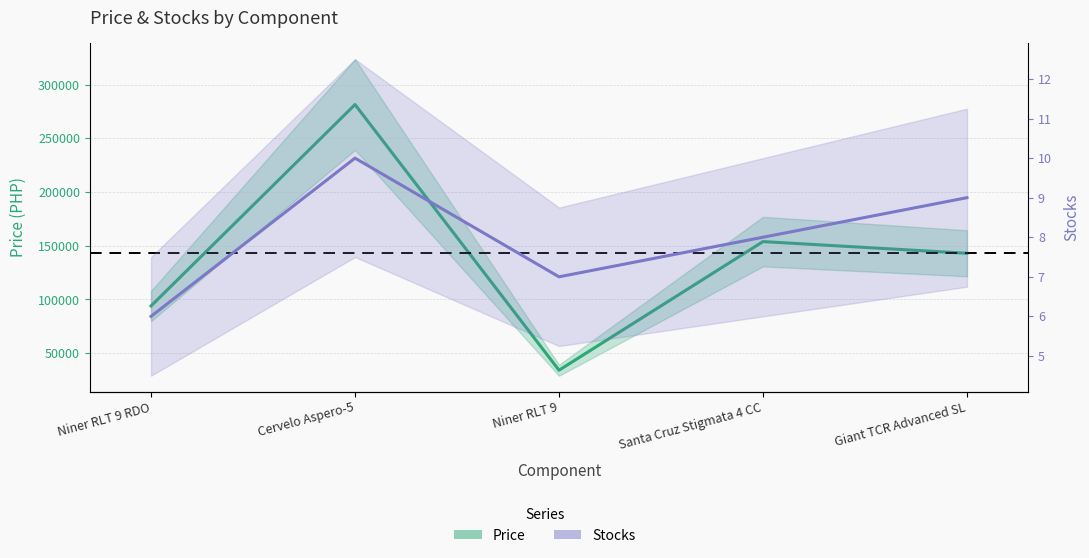

What is the difference between the second highest and minimum values in the Stocks series?

3.0